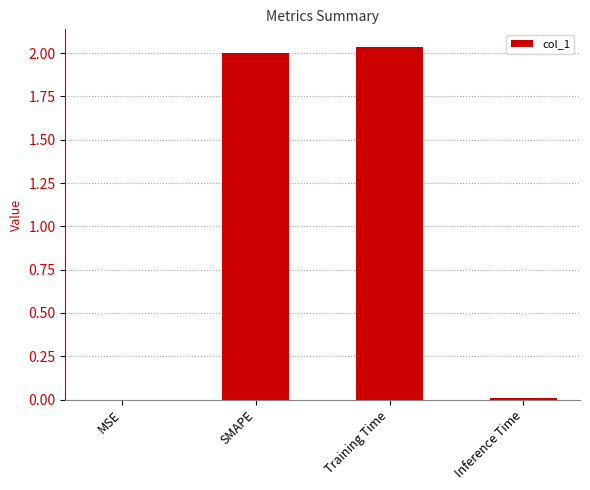

Is it true that the value at Training Time is 2.0?

True